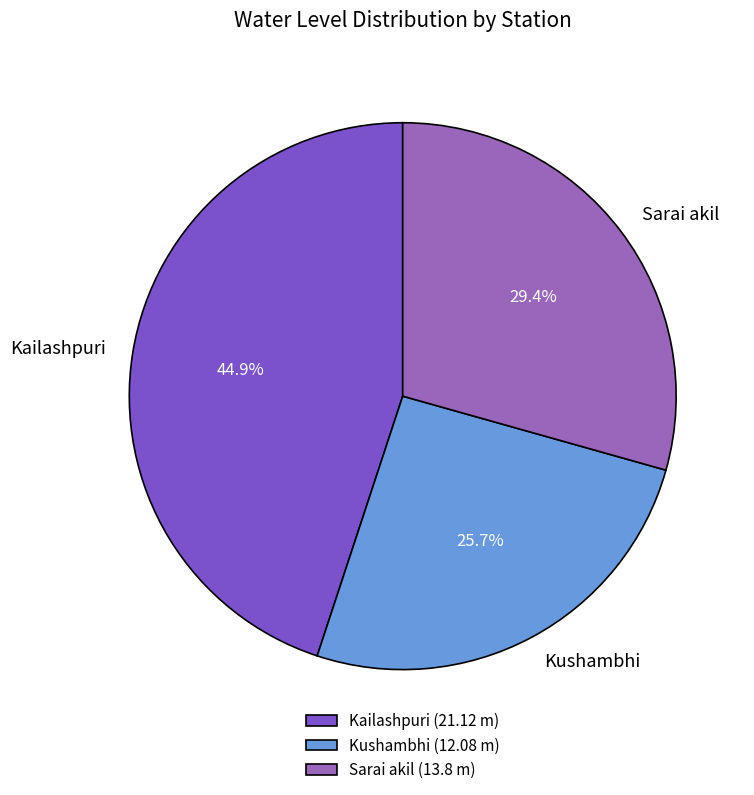

Is there any slice that represents more than half of the pie?

No